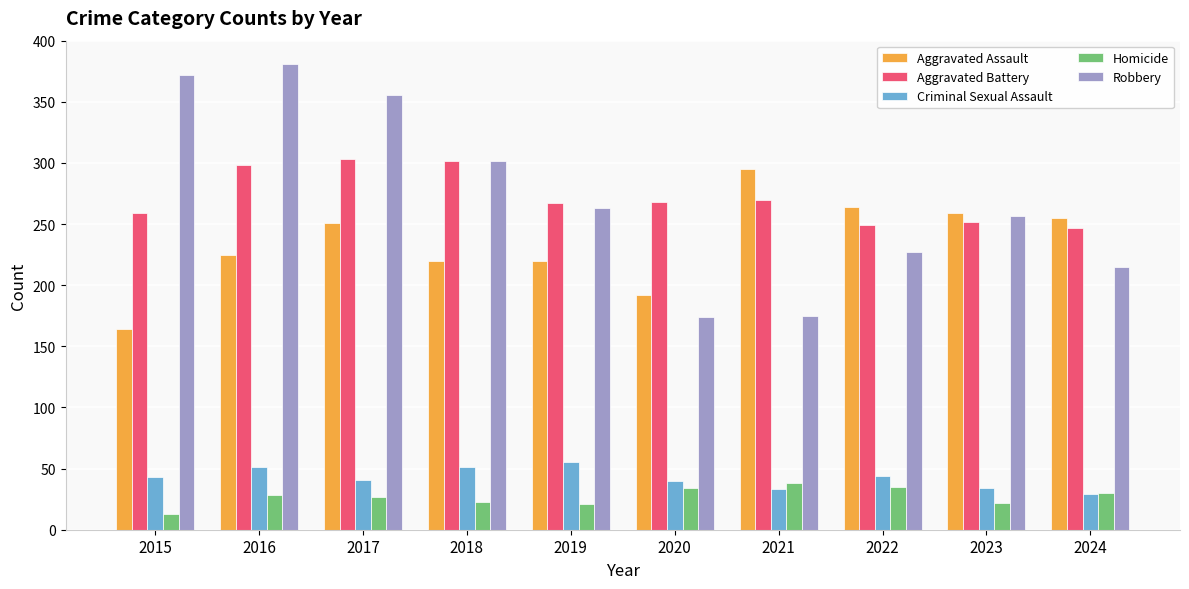

What is the value of the Robbery bar at the 8th from the left?

227